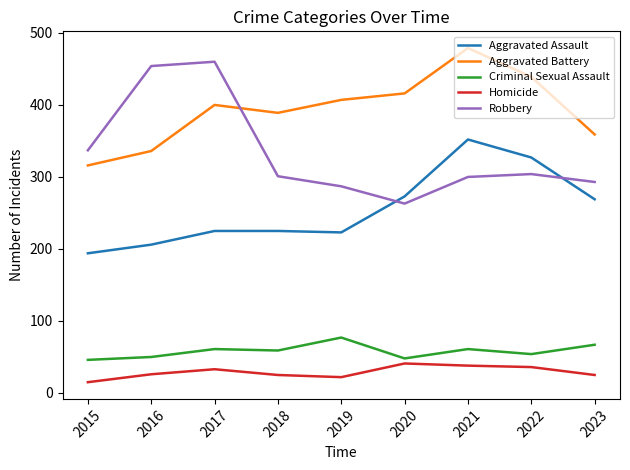

At 2015, list the series in order from largest to smallest.

Robbery, Aggravated Battery, Aggravated Assault, Criminal Sexual Assault, Homicide